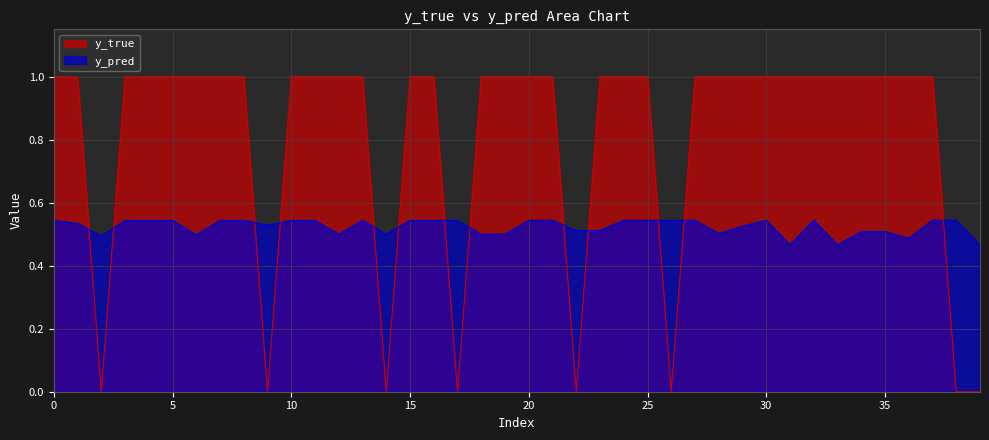

Reading left to right, what are all the values shown in this chart?

y_pred: 0.5	0.5	0.5	0.5	0.5	0.5	0.5	0.5	0.5	0.5	0.5	0.5	0.5	0.5	0.5	0.5	0.5	0.5	0.5	0.5	0.5	0.5	0.5	0.5	0.5	0.5	0.5	0.5	0.5	0.5	0.5	0.5	0.5	0.5	0.5	0.5	0.5	0.5	0.5	0.5
y_true: 1.0	1.0	0.0	1.0	1.0	1.0	1.0	1.0	1.0	0.0	1.0	1.0	1.0	1.0	0.0	1.0	1.0	0.0	1.0	1.0	1.0	1.0	0.0	1.0	1.0	1.0	0.0	1.0	1.0	1.0	1.0	1.0	1.0	1.0	1.0	1.0	1.0	1.0	0.0	0.0